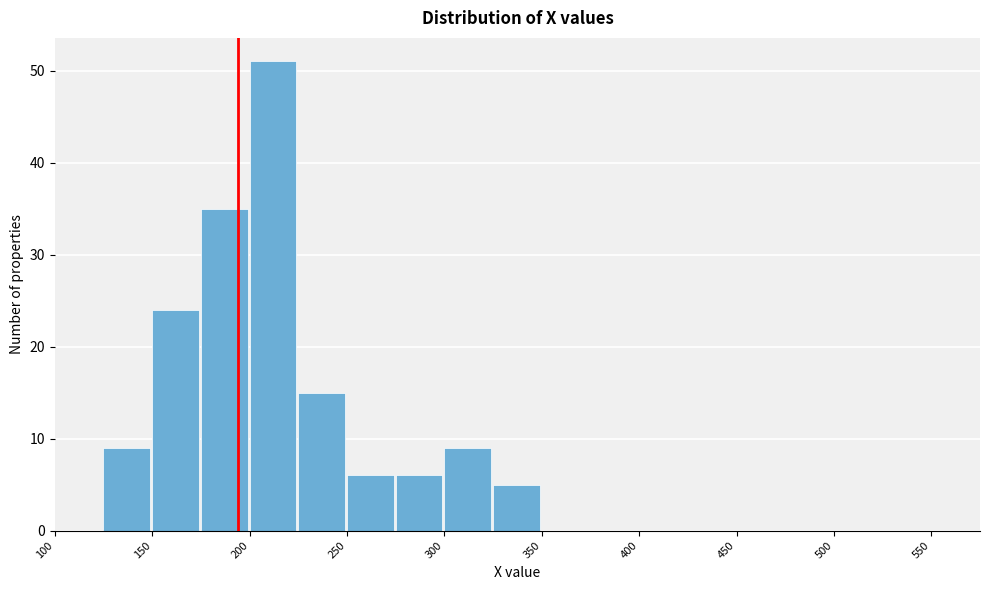

Which range on the x-axis has the tallest bar?

200 to 225